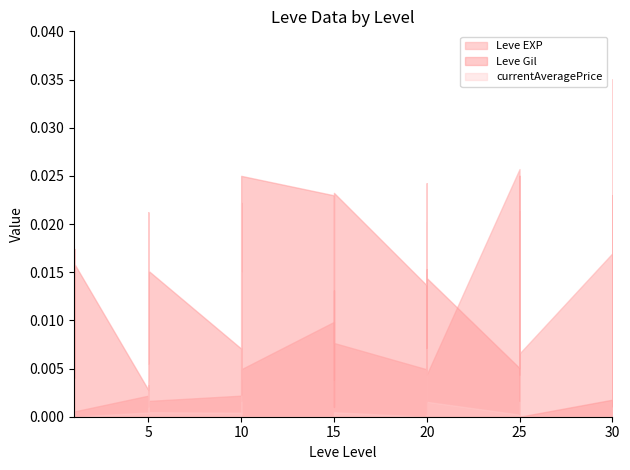

Which series ends up on top after the final intersection of Leve EXP and currentAveragePrice?

currentAveragePrice